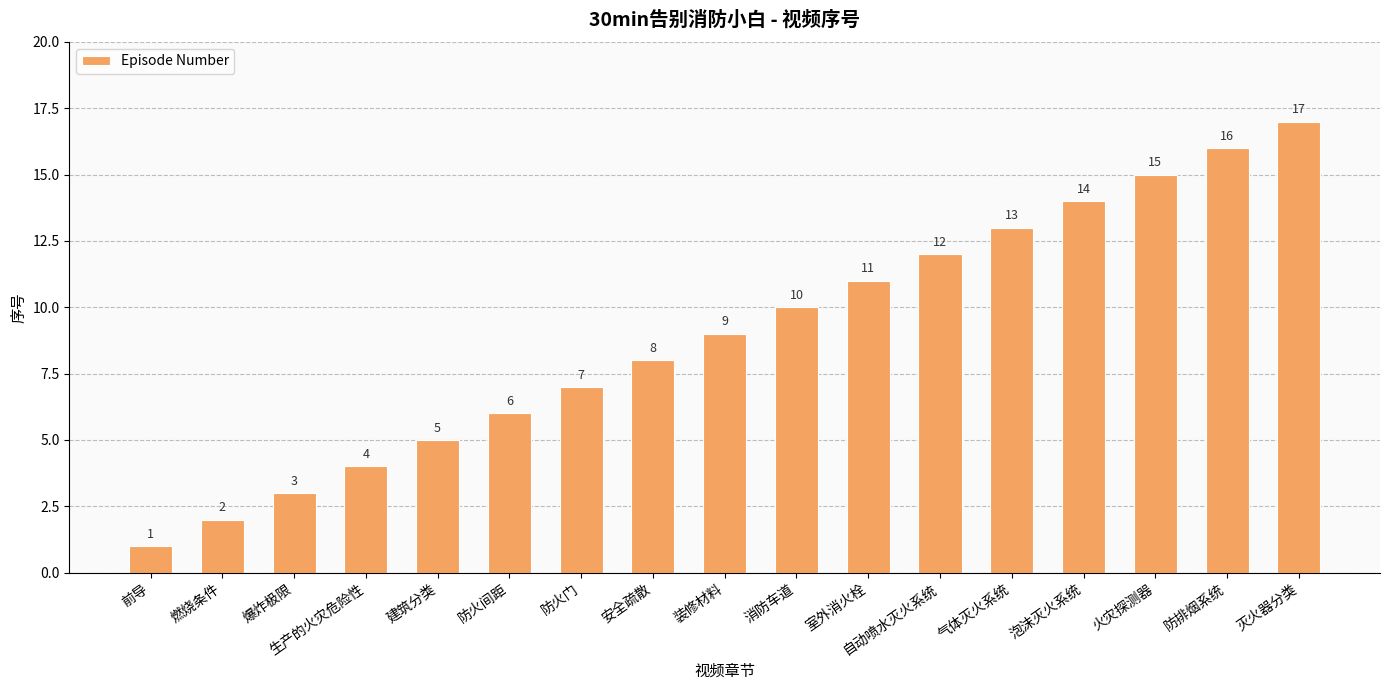

Reading right to left, list all the values displayed in this chart.

灭火器分类=17	防排烟系统=16	火灾探测器=15	泡沫灭火系统=14	气体灭火系统=13	自动喷水灭火系统=12	室外消火栓=11	消防车道=10	装修材料=9	安全疏散=8	防火门=7	防火间距=6	建筑分类=5	生产的火灾危险性=4	爆炸极限=3	燃烧条件=2	前导=1